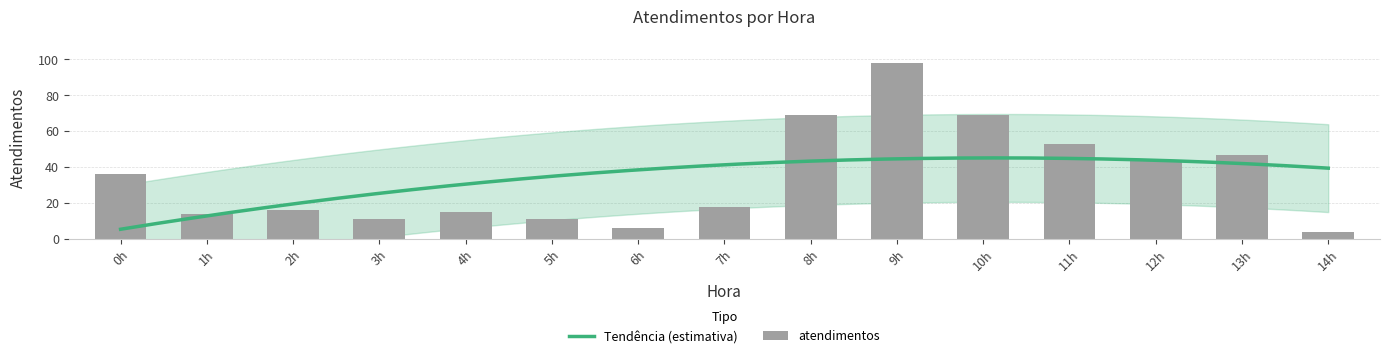

What is the change in value from 0h to 10h?

+33